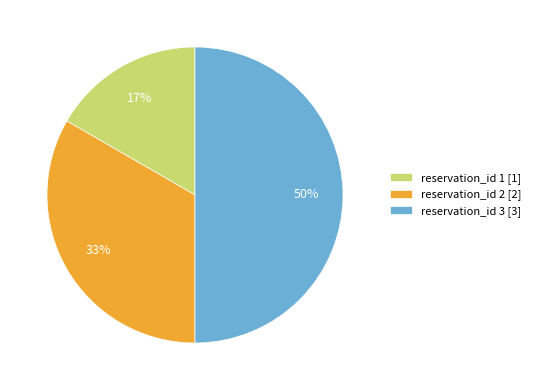

Rank the categories by value from highest to lowest.

reservation_id 3 [3], reservation_id 2 [2], reservation_id 1 [1]